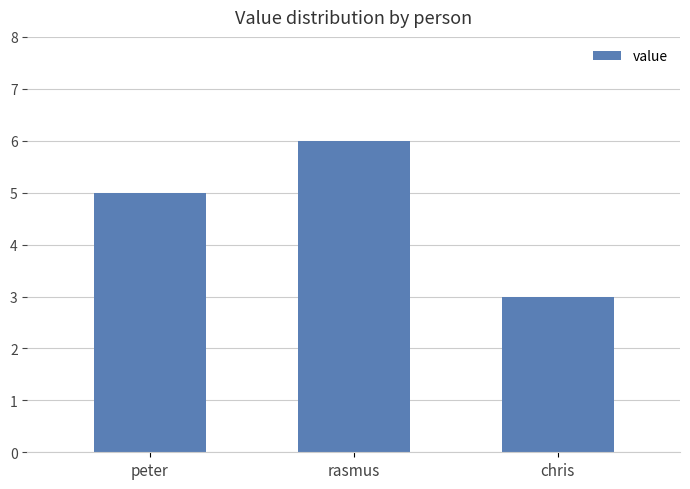

Which has a higher value, peter or rasmus?

rasmus